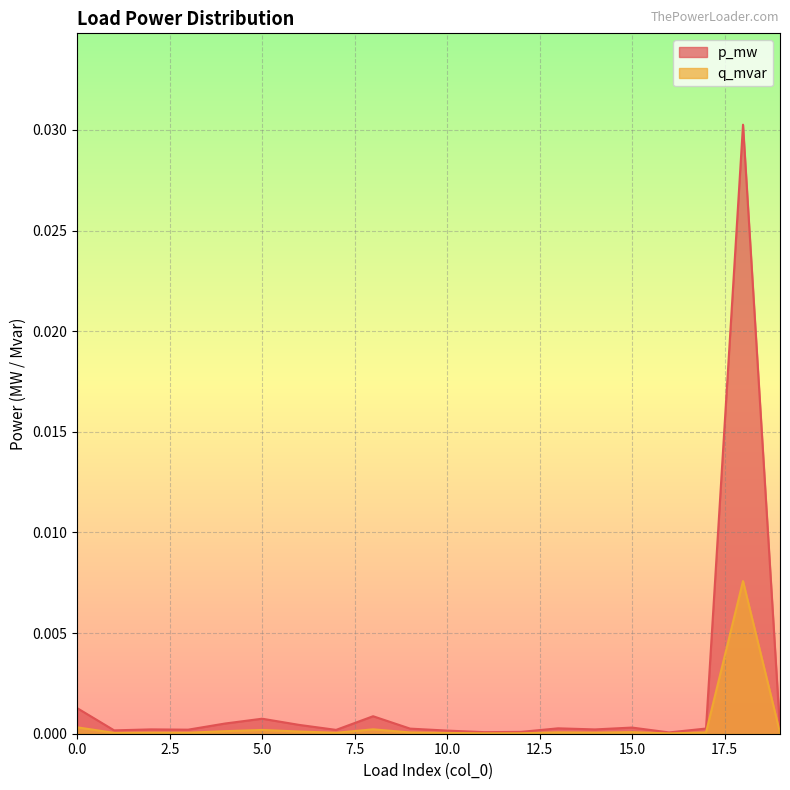

List the series in order of their peak value, lowest first.

q_mvar, p_mw